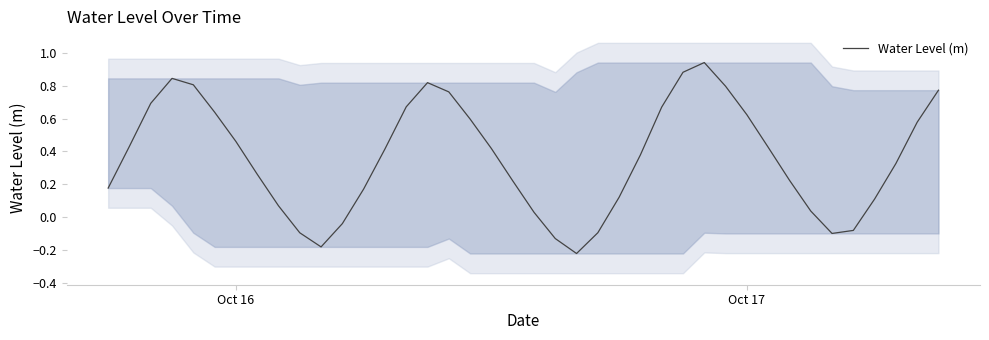

Reading left to right, extract all data points from this chart.

0.2	0.4	0.7	0.8	0.8	0.6	0.5	0.3	0.1	-0.1	-0.2	-0.0	0.2	0.4	0.7	0.8	0.8	0.6	0.4	0.2	0.0	-0.1	-0.2	-0.1	0.1	0.4	0.7	0.9	0.9	0.8	0.6	0.4	0.2	0.0	-0.1	-0.1	0.1	0.3	0.6	0.8